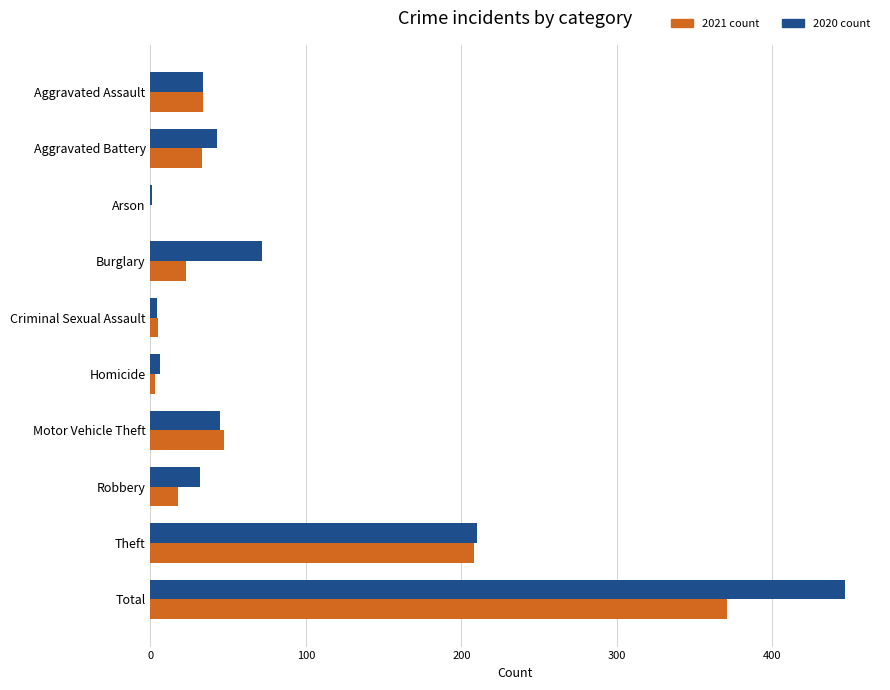

What is the total value across all series at Burglary?

95